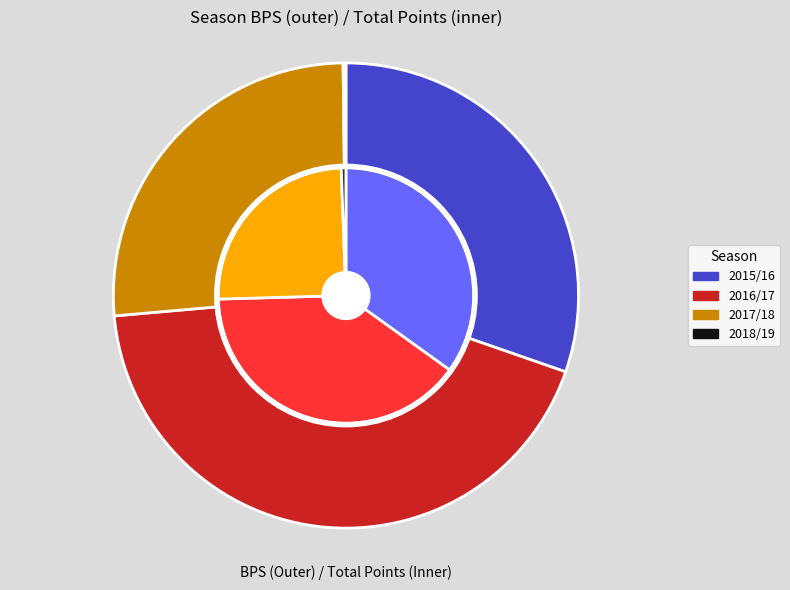

How many slices are in this pie chart?

4